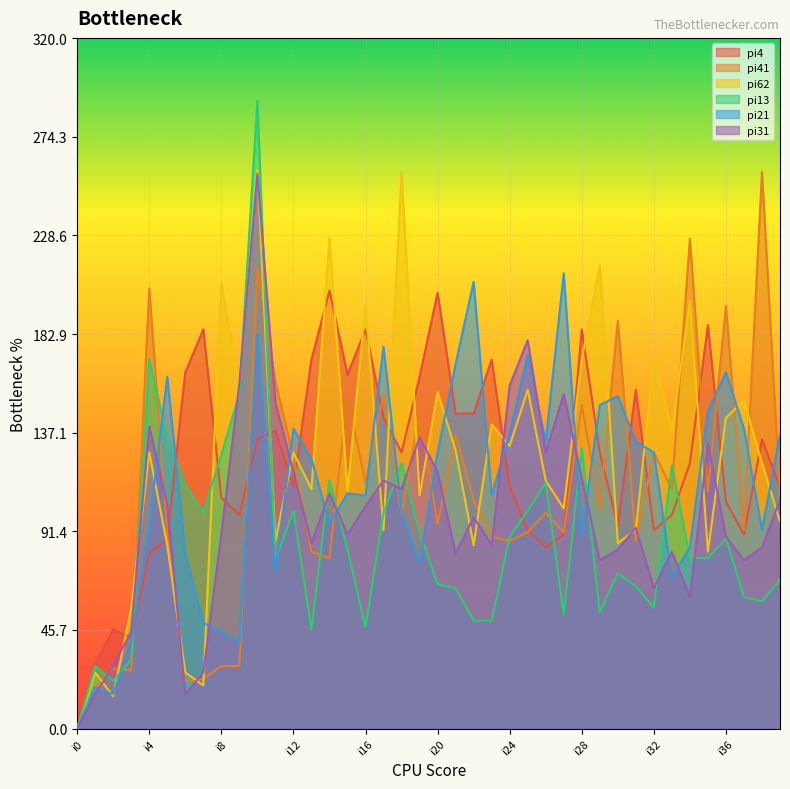

Which series has the widest spread of values?

pi13